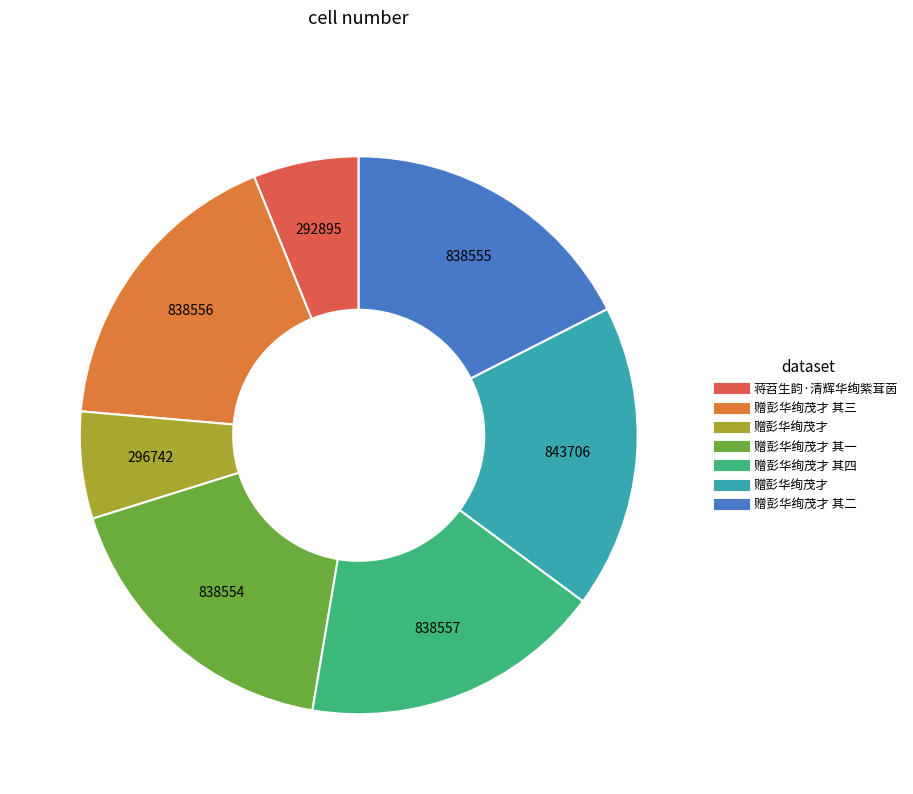

Which slice is the largest?

赠彭华绚茂才